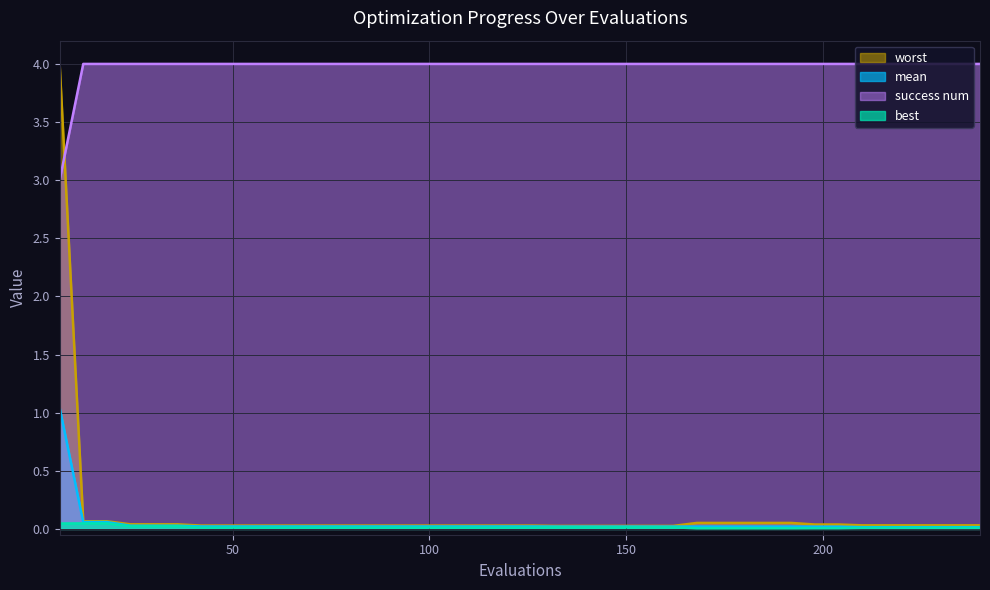

Which series has the largest total across all categories?

success num